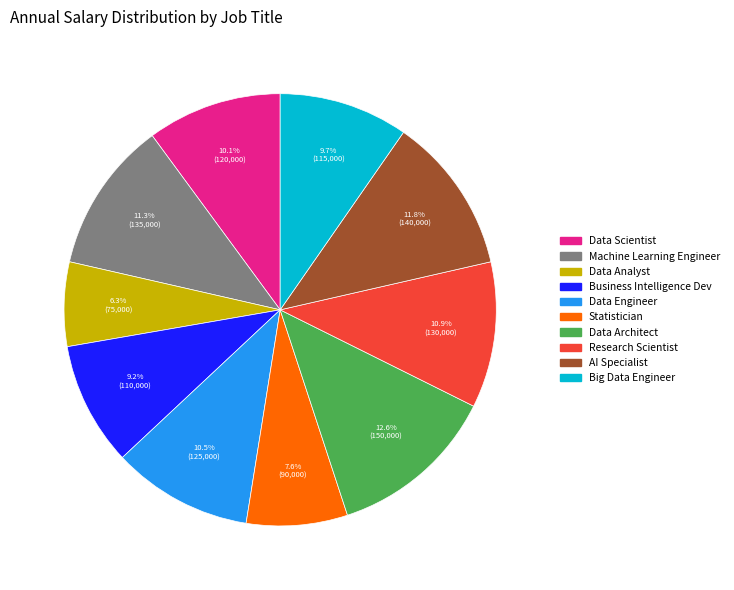

How many slices are in this pie chart?

10